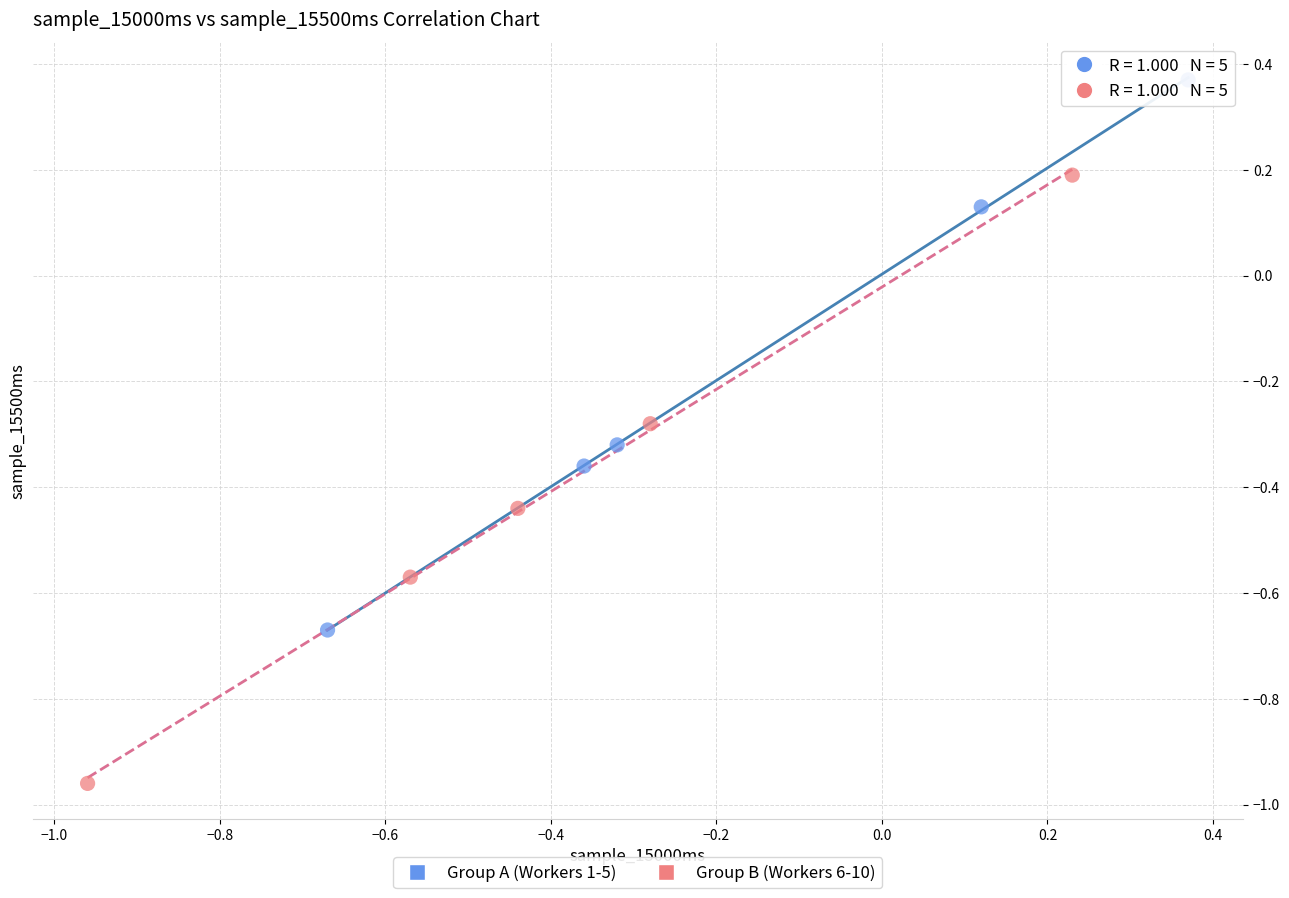

What are all the series names shown in the legend?

Group A (Workers 1-5), Group B (Workers 6-10)